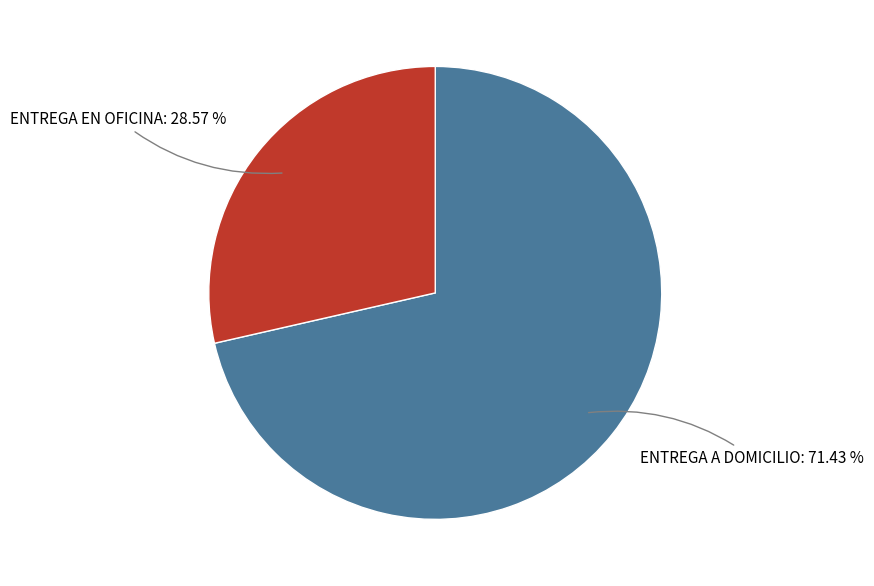

Is the sum of ENTREGA A DOMICILIO: 71.43 % and ENTREGA EN OFICINA: 28.57 % greater than half?

Yes